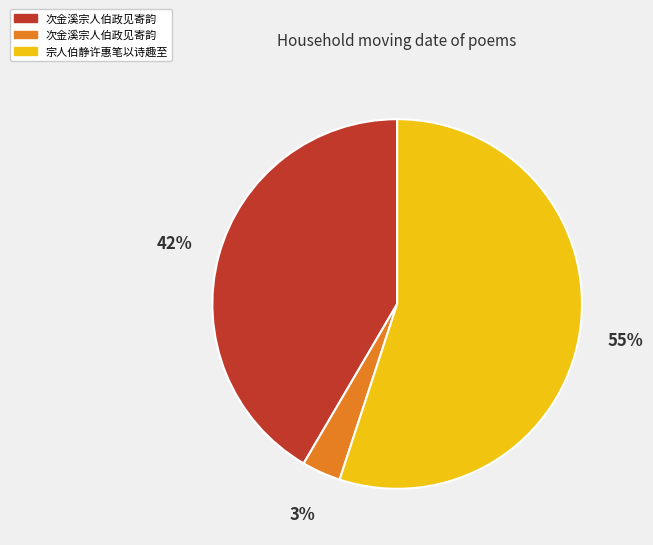

To the nearest percent, what is the average slice percentage?

33%